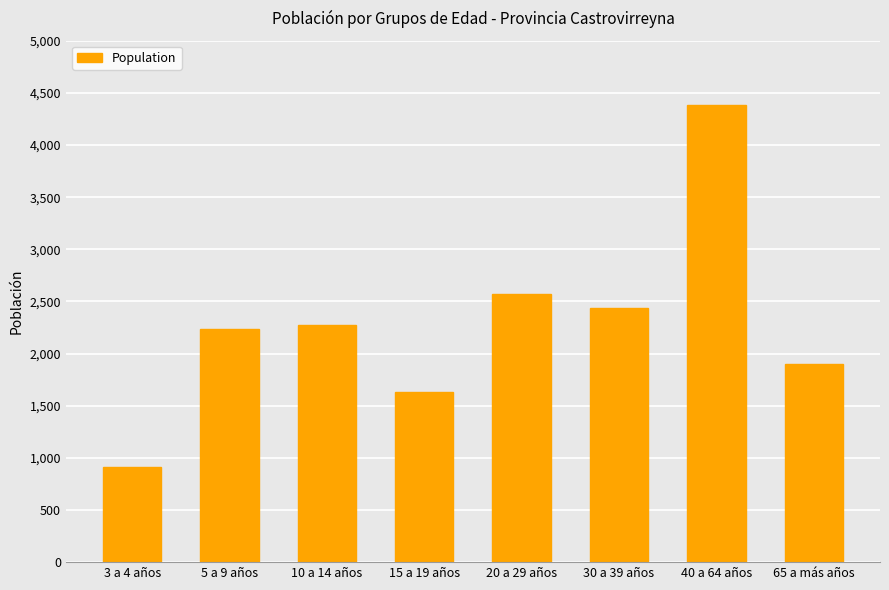

What is the ratio of the value at 10 a 14 años to the value at 20 a 29 años?

0.9